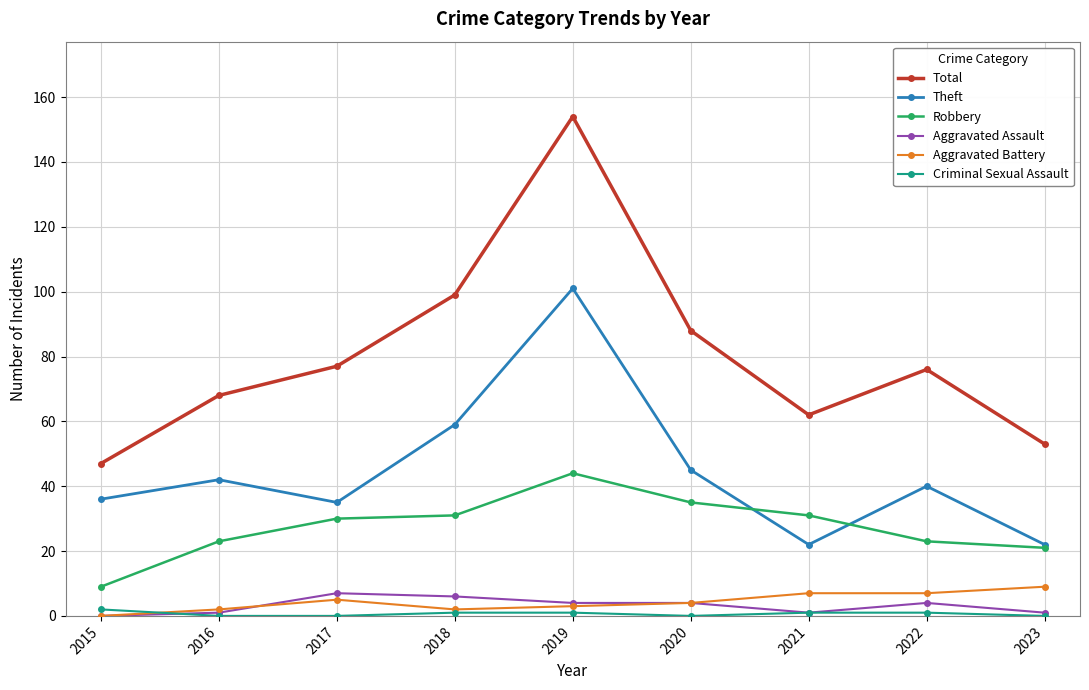

What is the total value across all series at 2018?

198